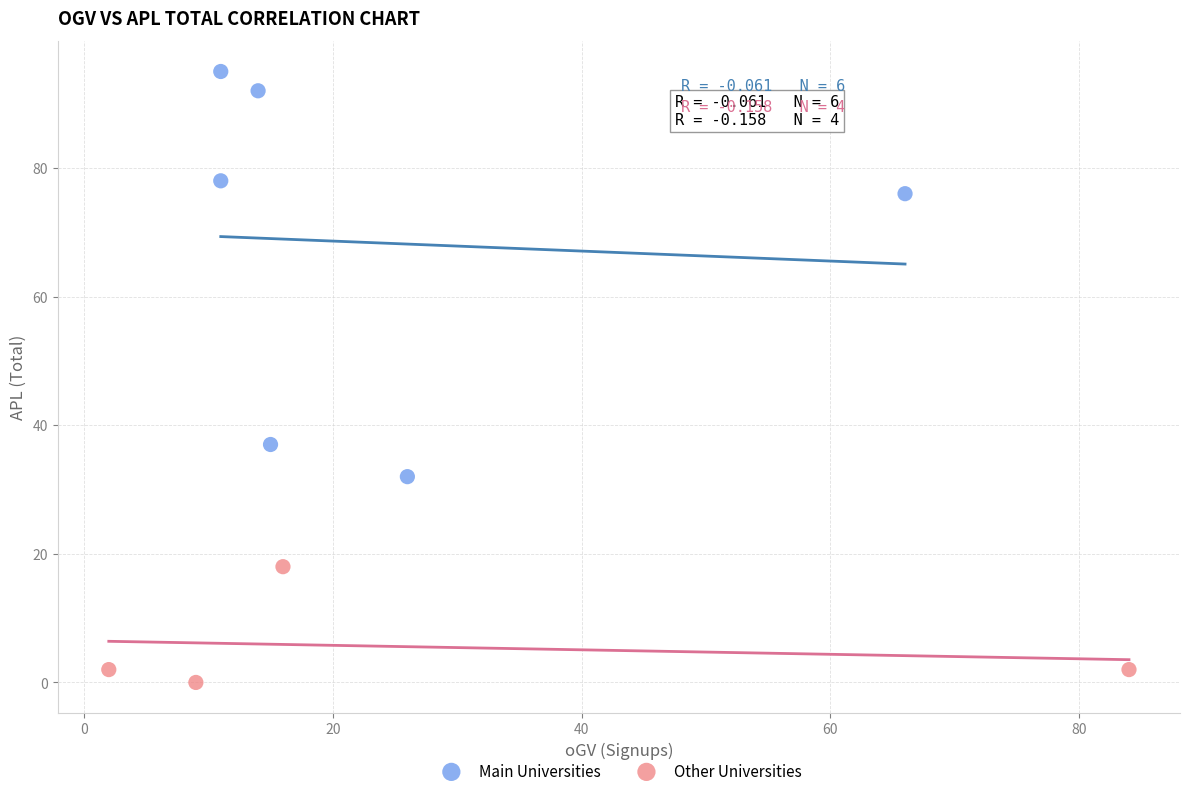

Which series has the largest Y range (max minus min)?

Main Universities